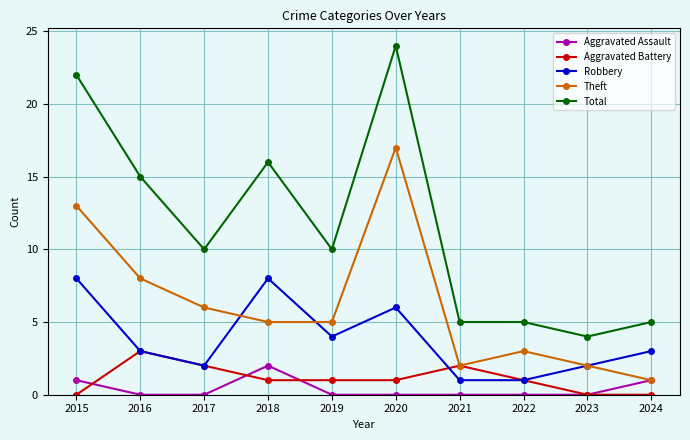

Count the number of data series in this chart.

5